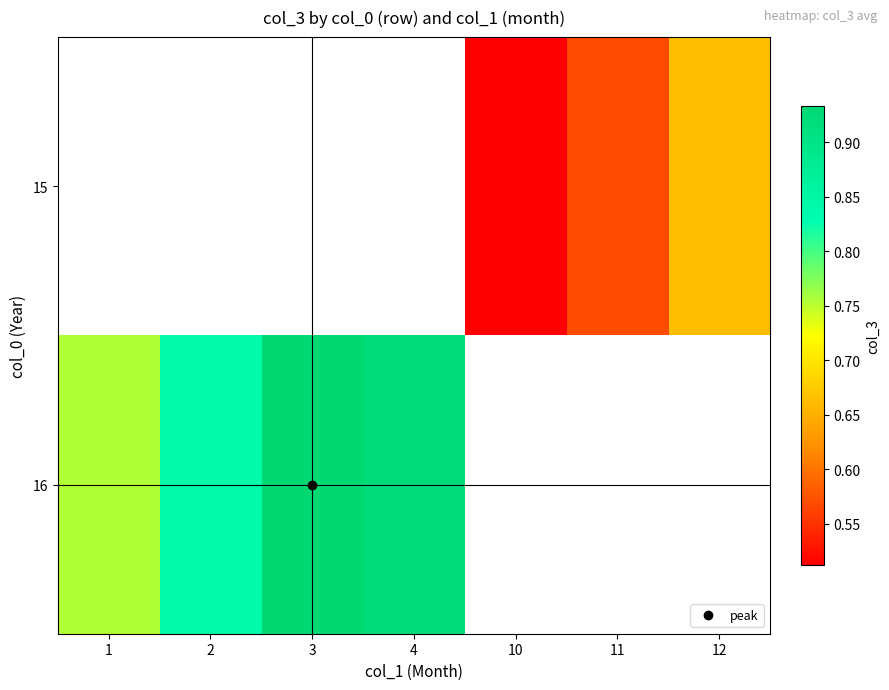

At which label does 15 reach its minimum?

1